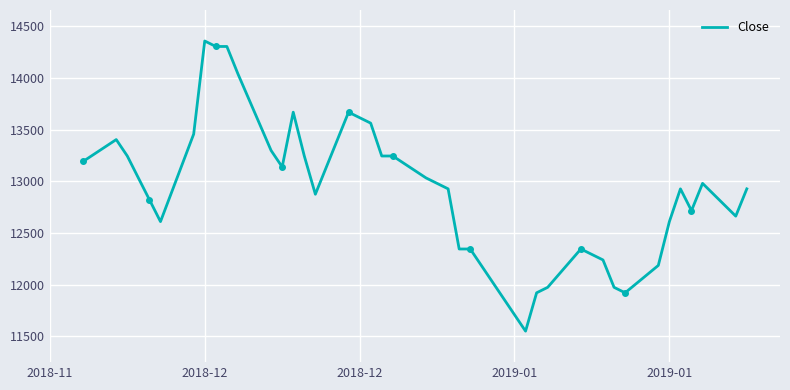

What is the smallest value displayed?

11549